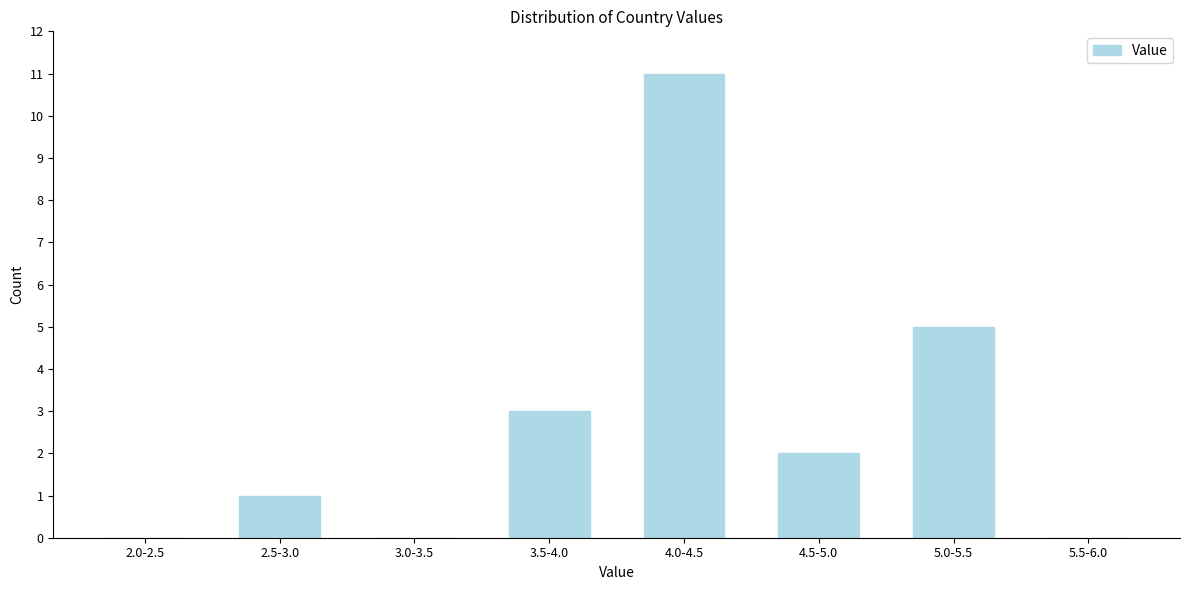

Reading left to right, what are all the values shown in this chart?

2.0-2.5=0	2.5-3.0=1	3.0-3.5=0	3.5-4.0=3	4.0-4.5=11	4.5-5.0=2	5.0-5.5=5	5.5-6.0=0